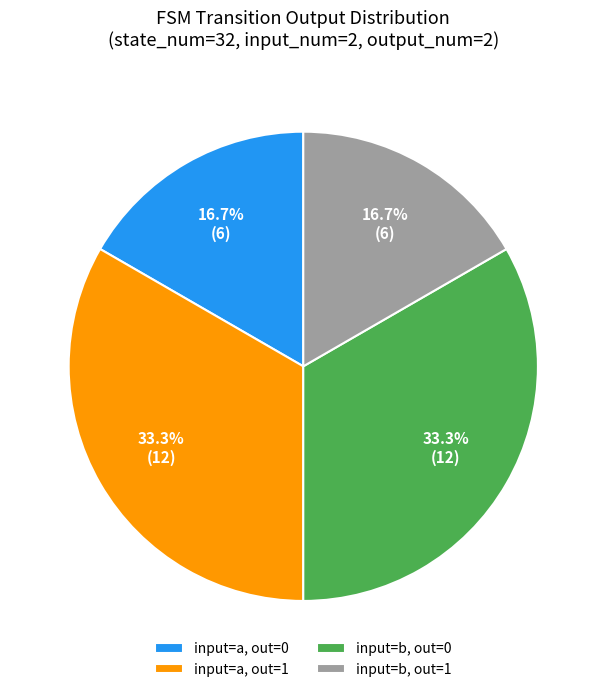

Combined, do input=b, out=0 and input=a, out=1 account for over 50%?

Yes